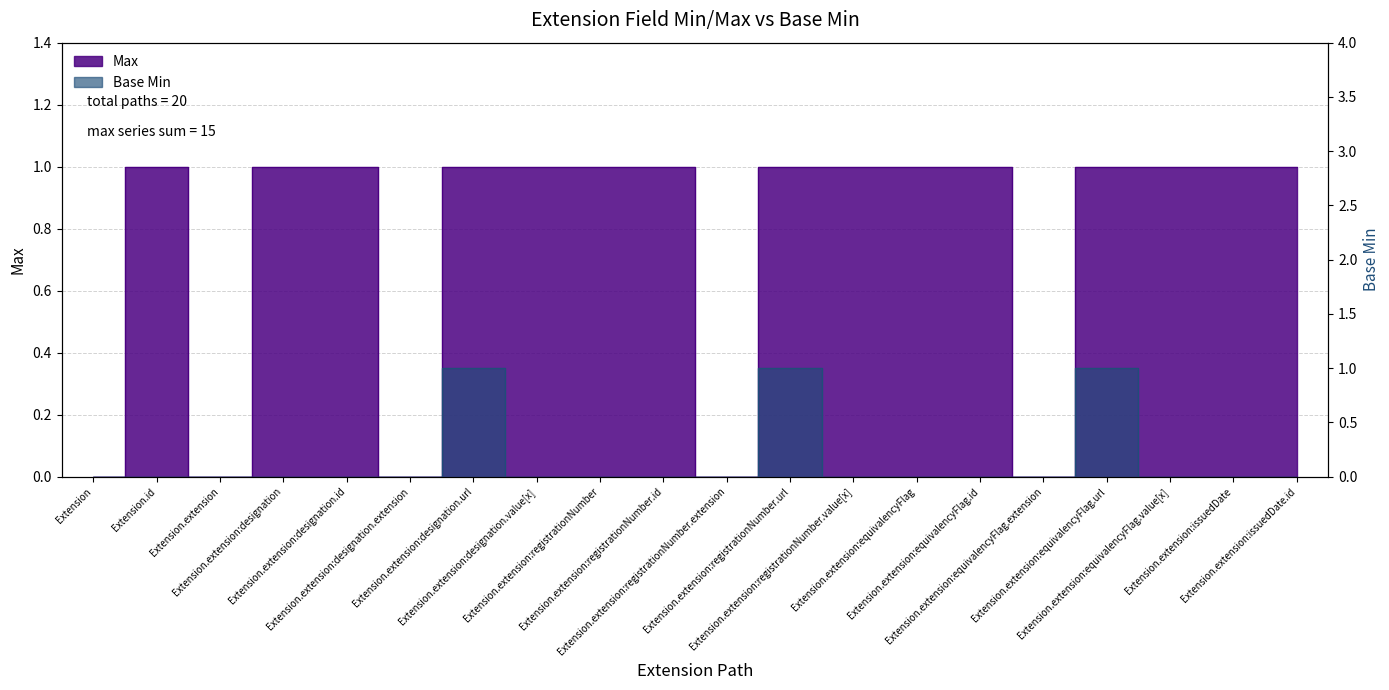

Count the number of categories in the chart.

20